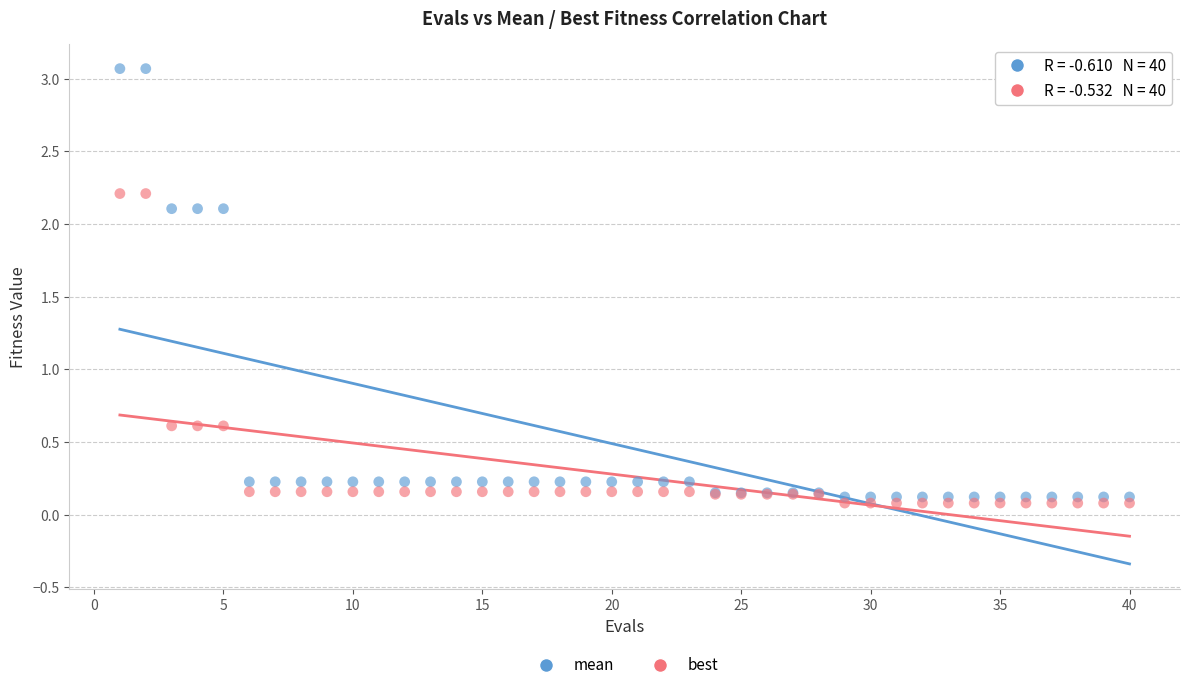

What is the X range (max minus min) for the scatter plot?

39.0